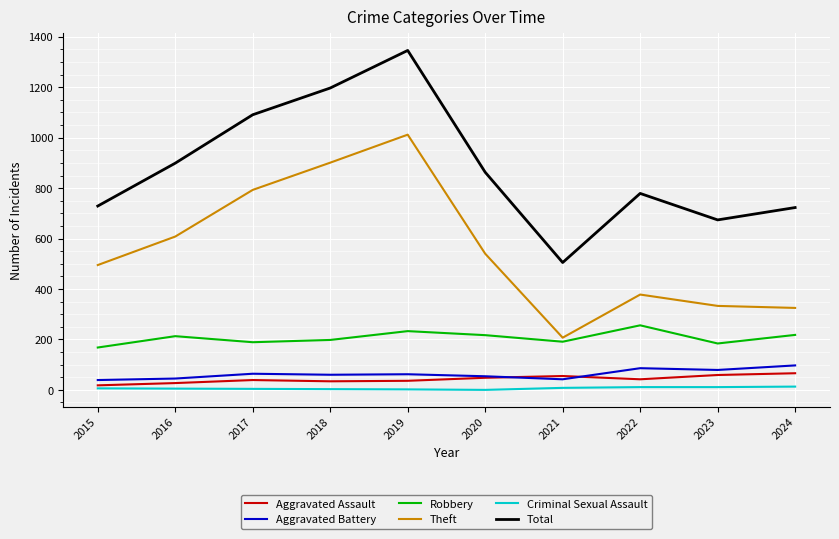

What is the sum of all Aggravated Battery values?

628